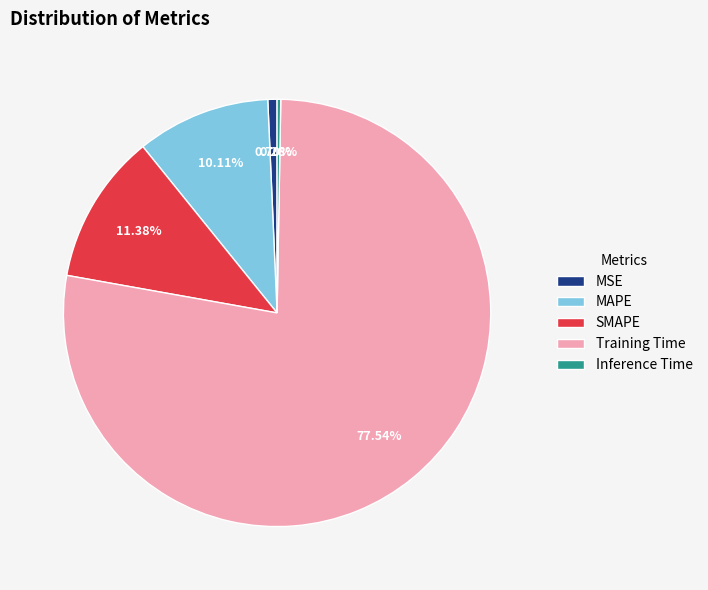

Which slice is the largest?

Training Time